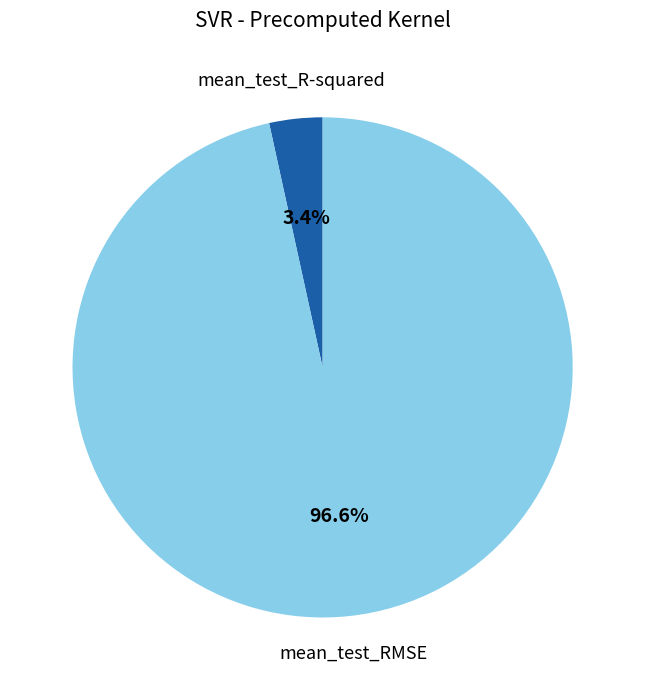

To the nearest percent, what percentage of the pie is mean_test_R-squared?

3%